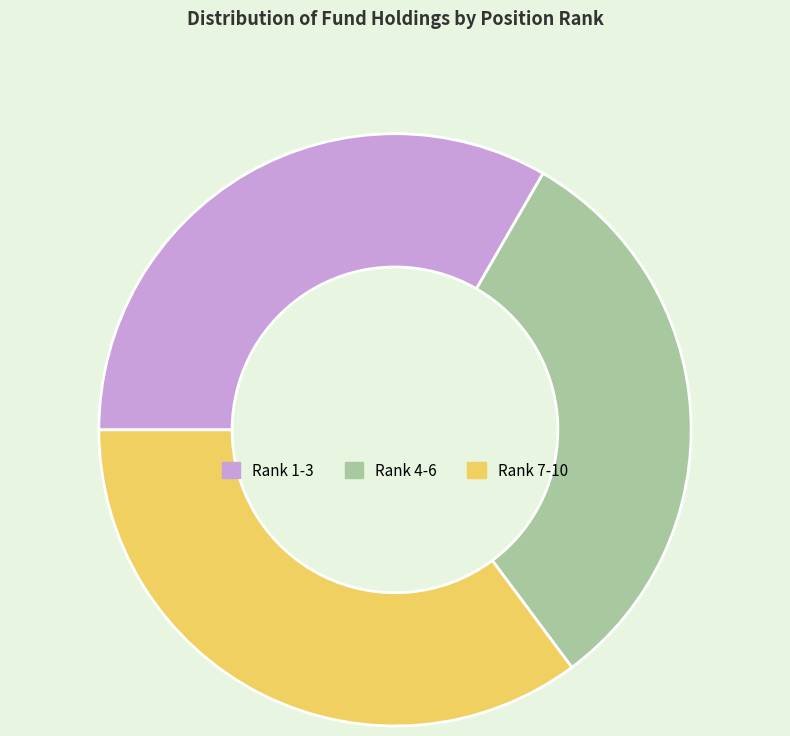

Which category has the biggest portion of the pie?

Rank 7-10